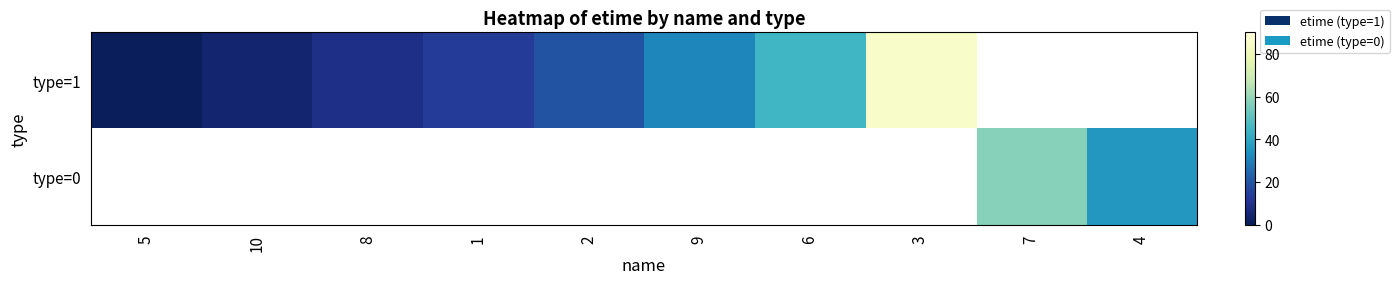

Rank the series at 7 from highest to lowest value.

type=1, type=0